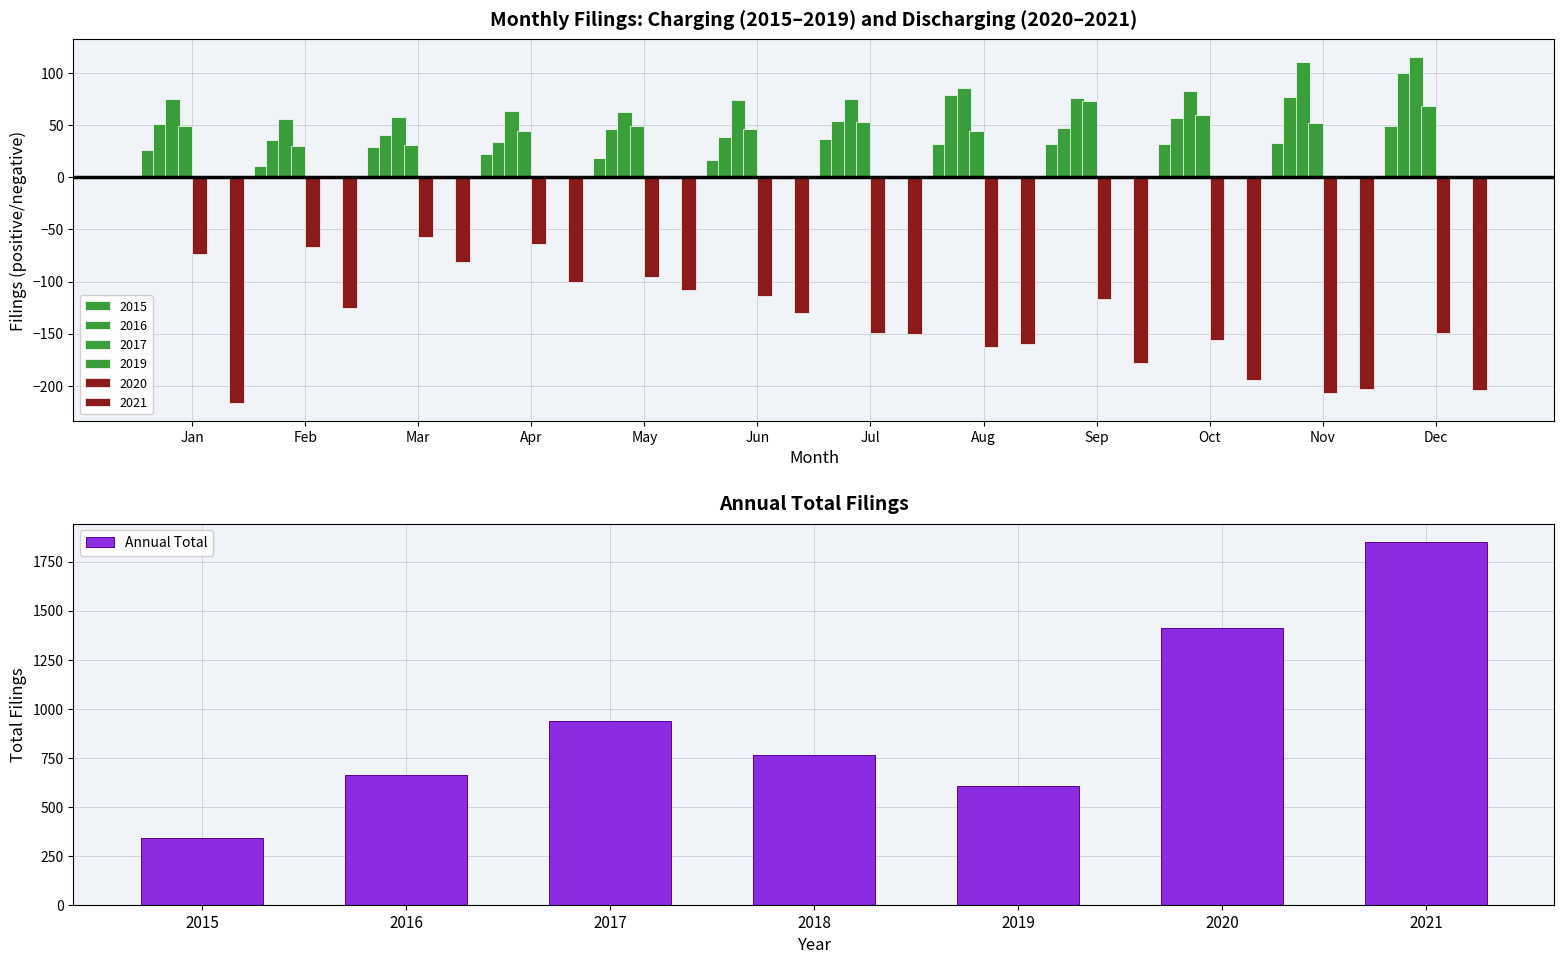

Are the bars horizontal?

No